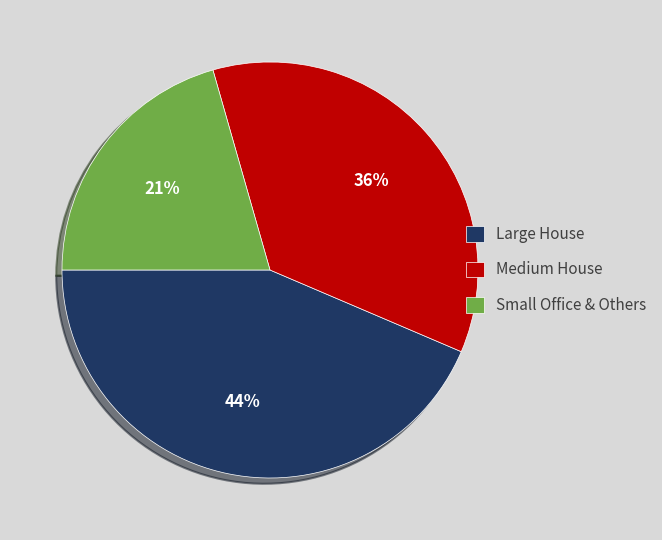

Is there a majority slice in this chart?

No